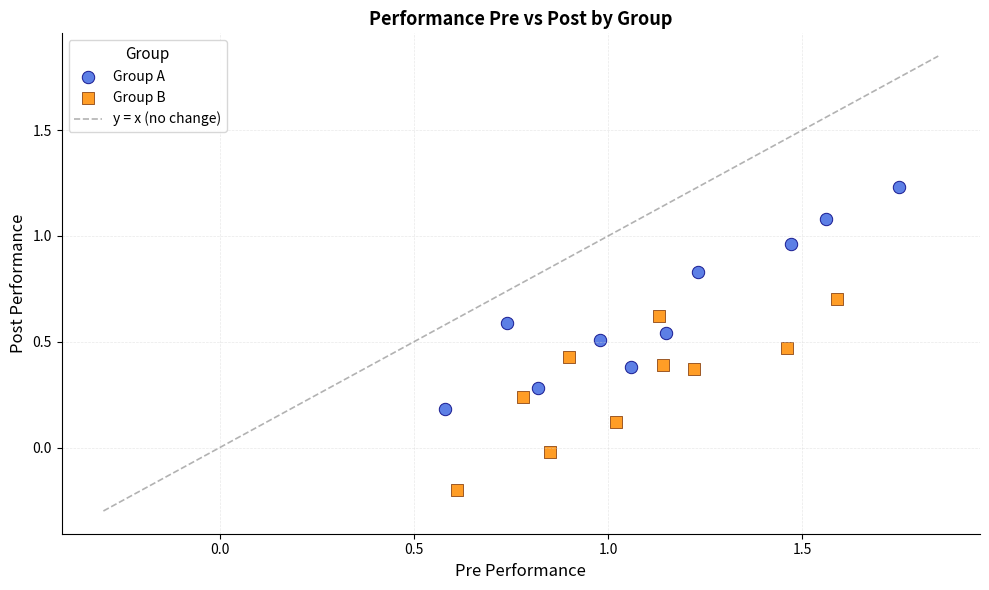

Which series contains the lowest Y value?

Group B